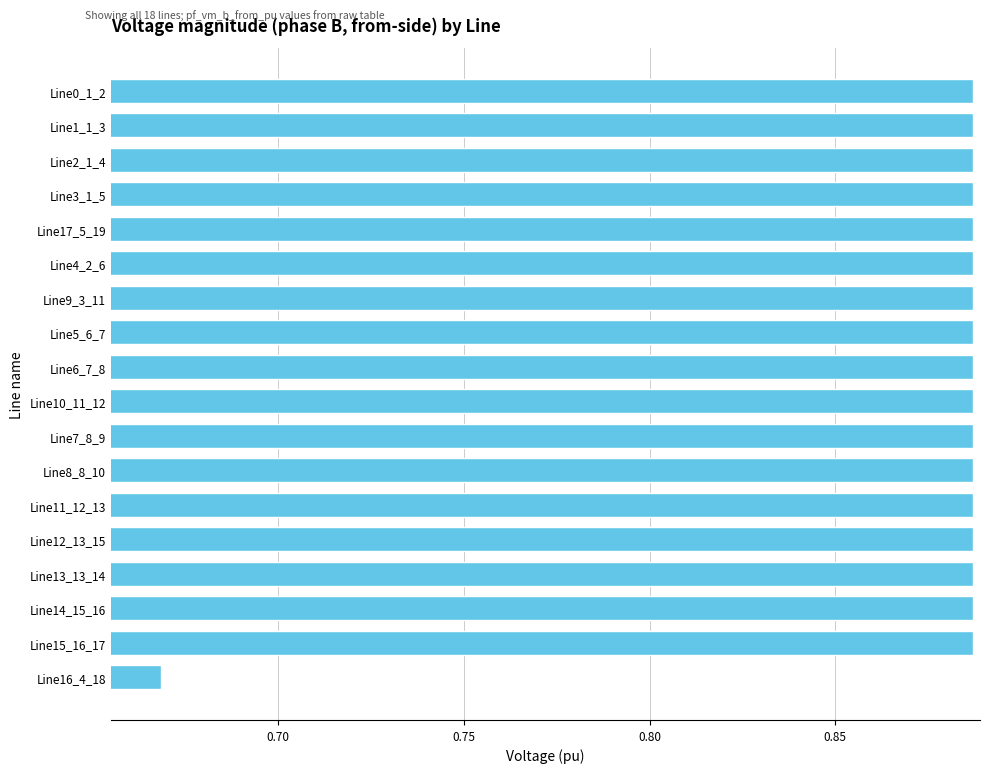

At which label is the value closest to 0?

Line16_4_18